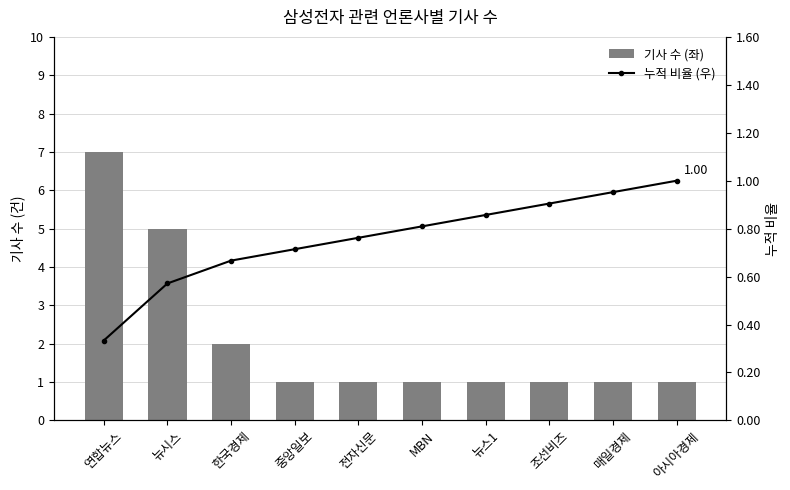

Between 뉴시스 and 연합뉴스, which is larger?

연합뉴스